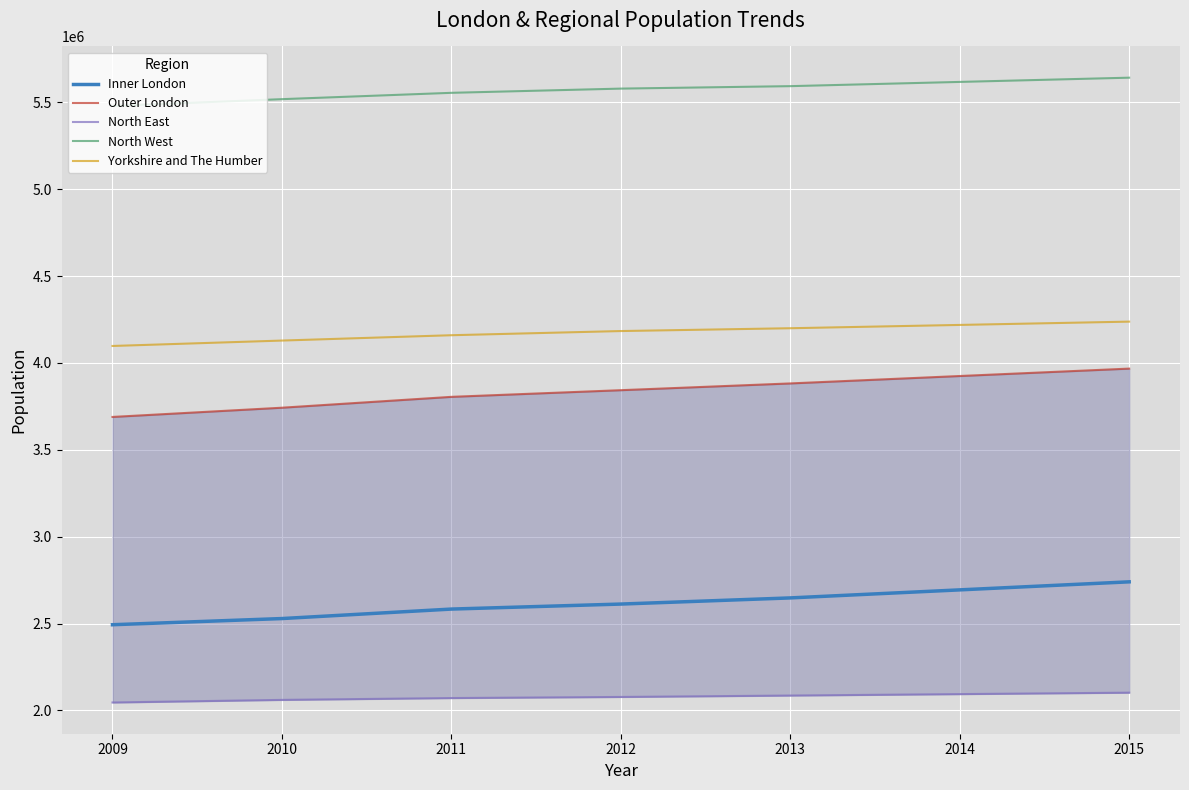

The Inner London series shows 1382602 at 2015. True or false?

False